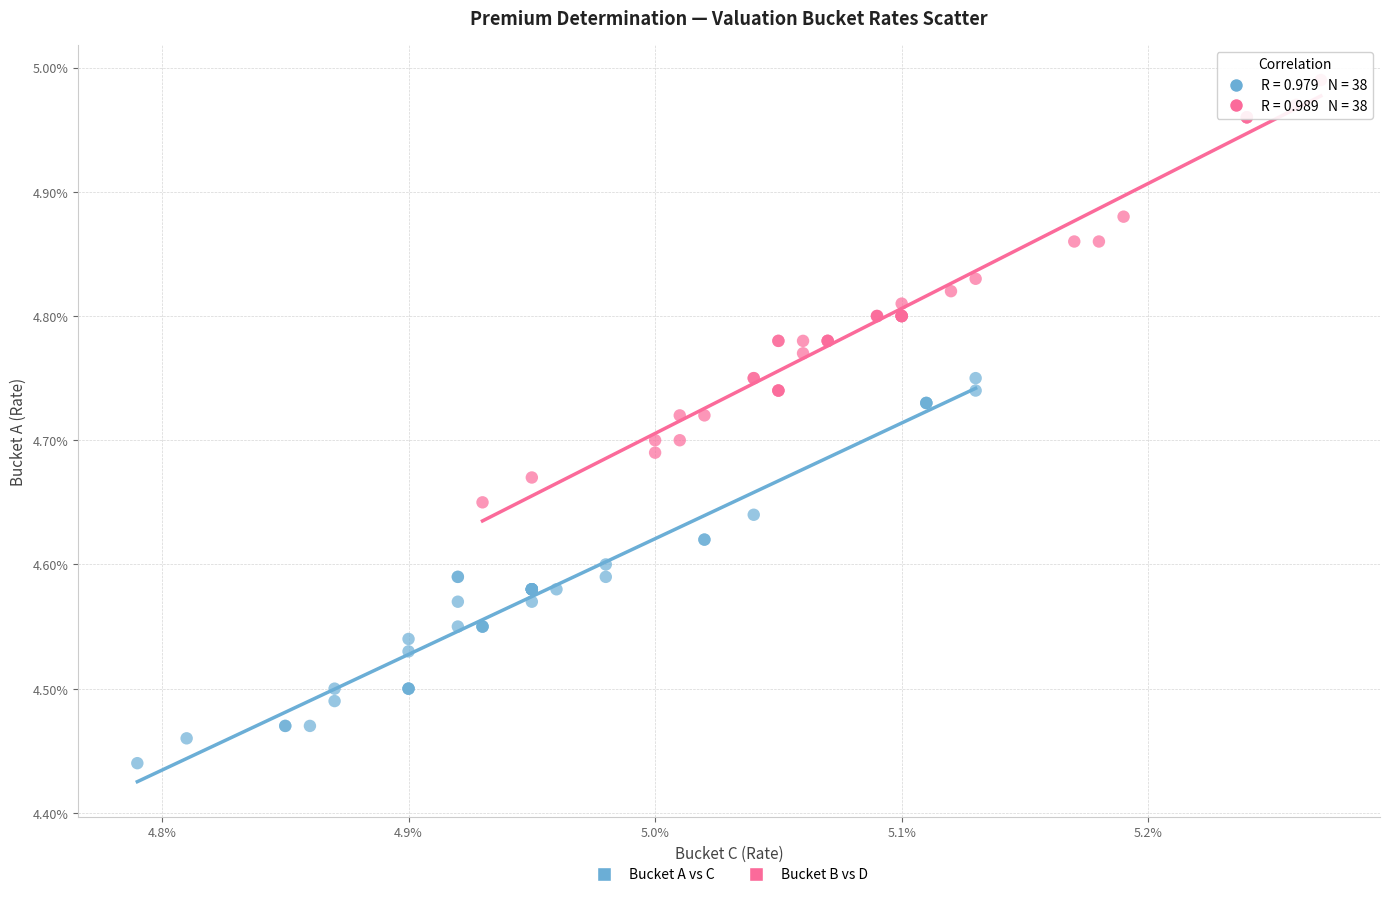

Which series has the largest Y range (max minus min)?

Bucket B vs D